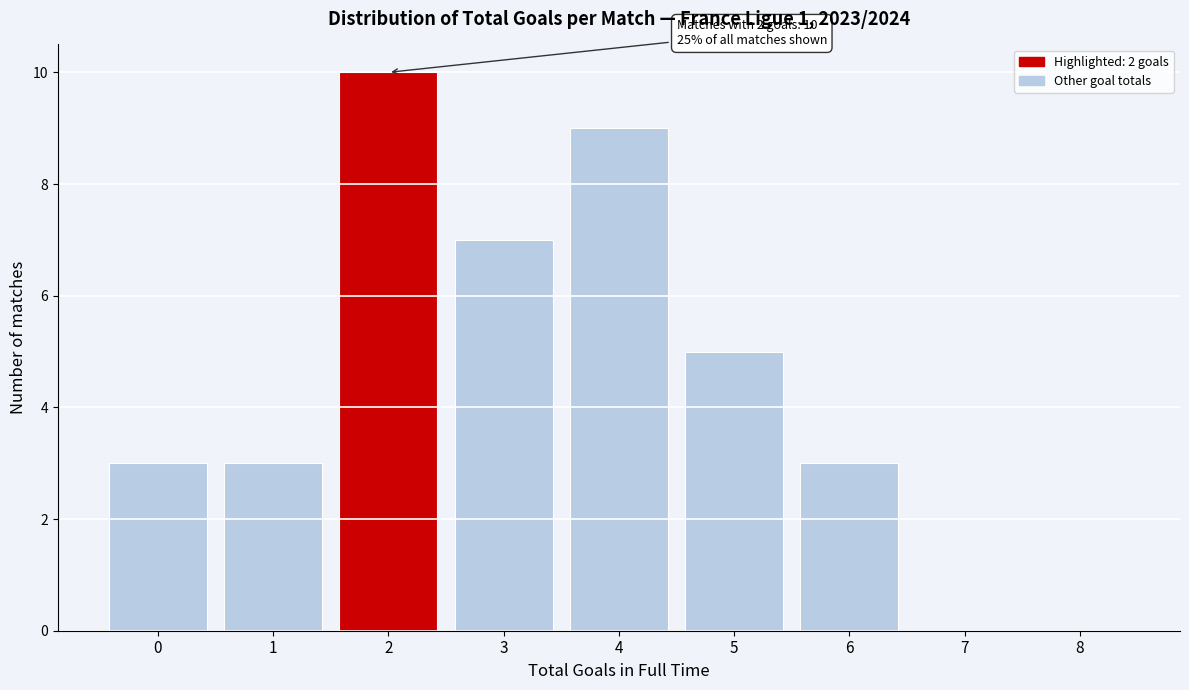

Reading left to right, list all the values displayed in this chart.

0=3	1=3	2=10	3=7	4=9	5=5	6=3	7=0	8=0